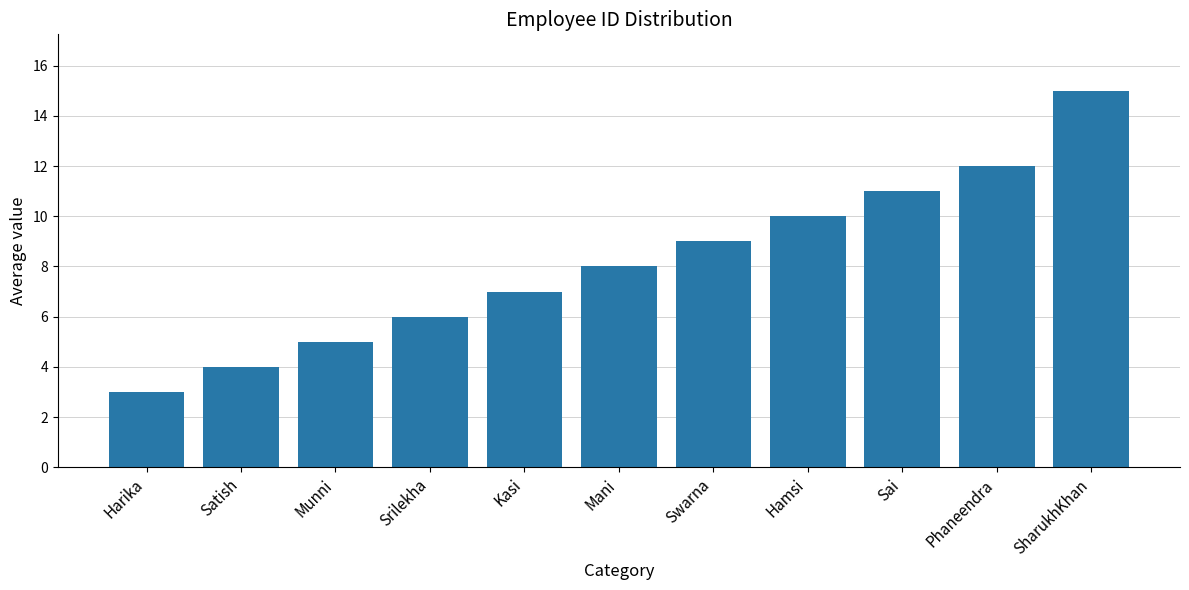

What is the sum of all values?

90